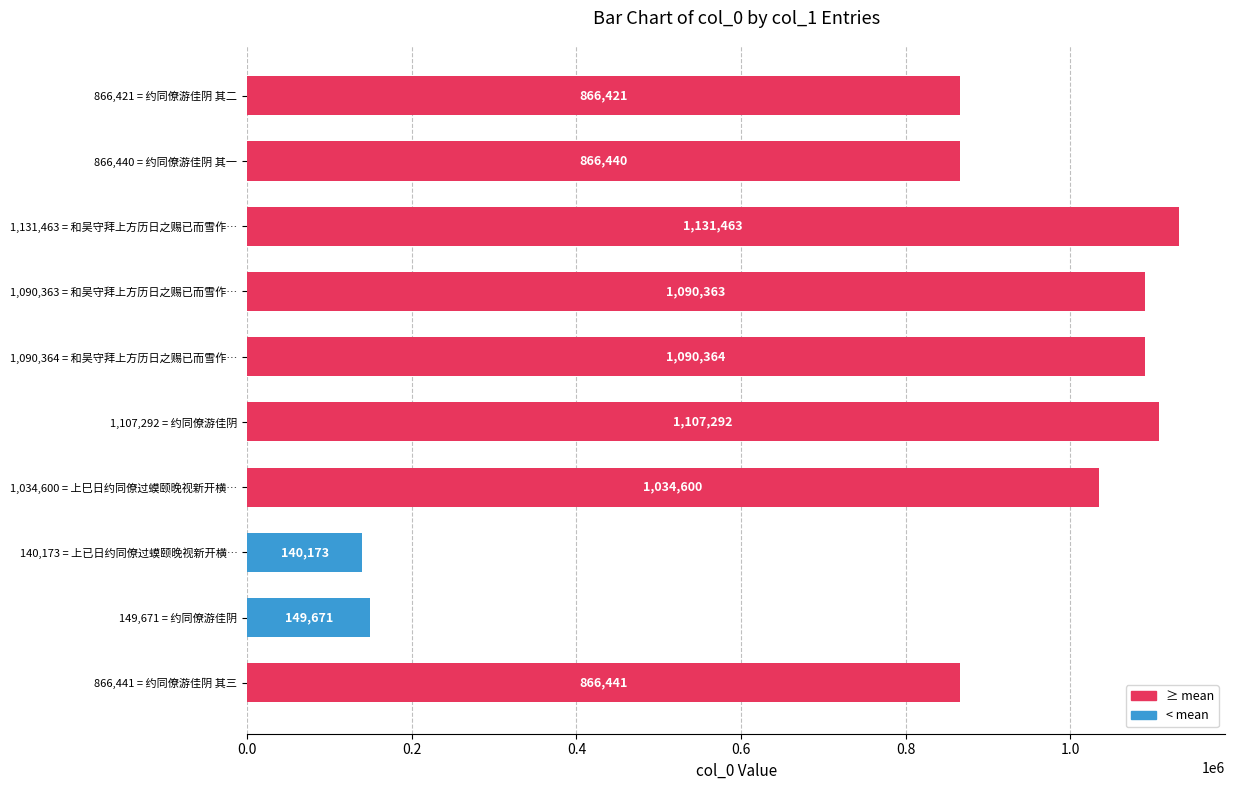

What is the sum of all values?

8343228